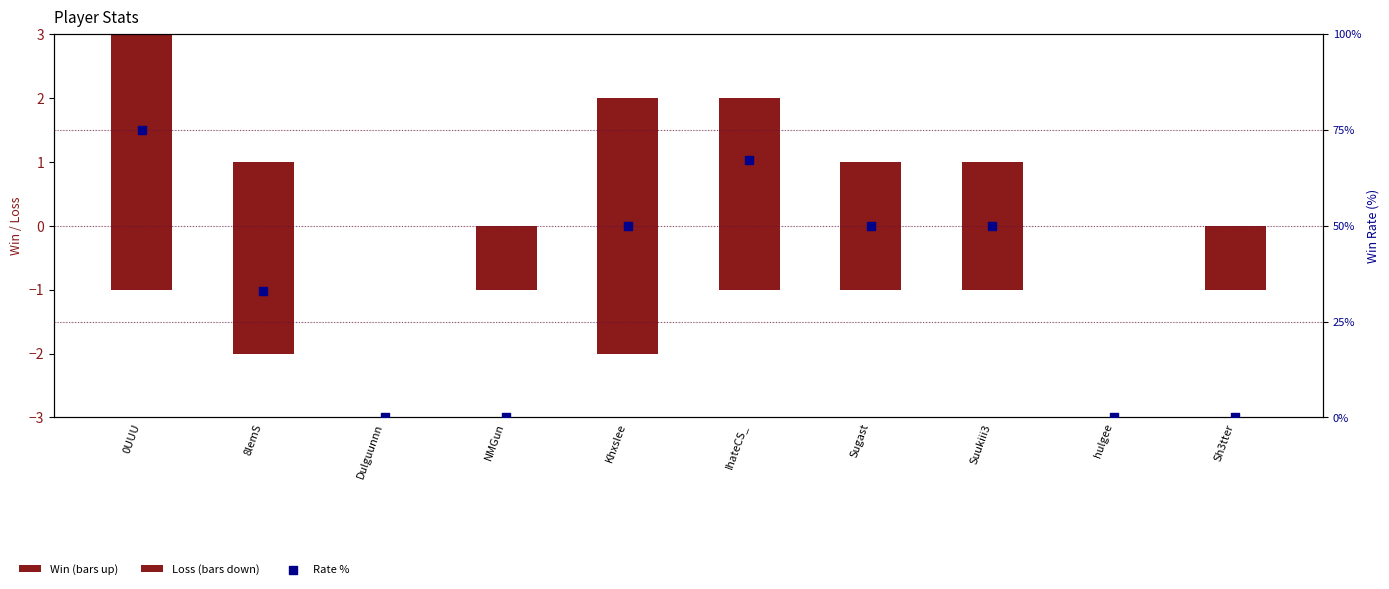

At which category is the sum across all series the highest?

0UUU